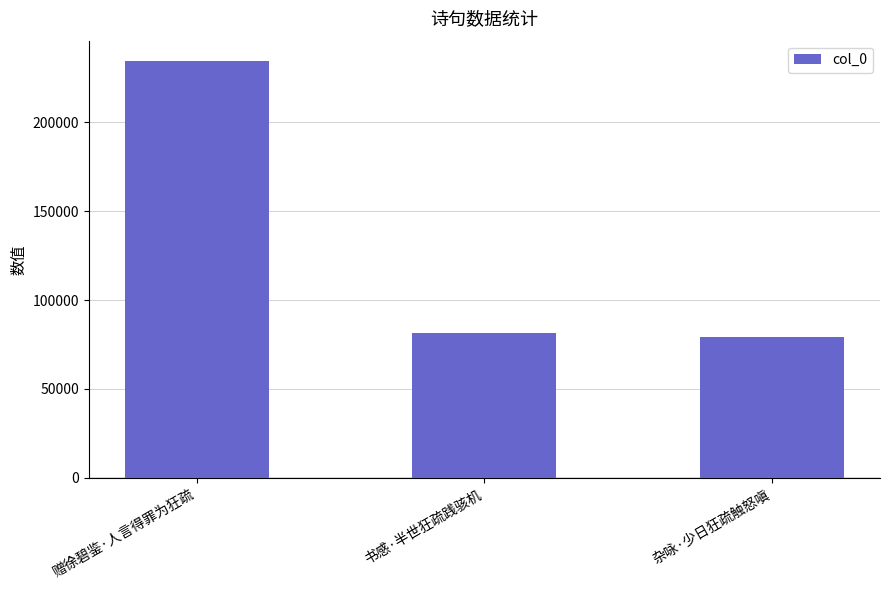

What is the maximum value shown in the chart?

234049